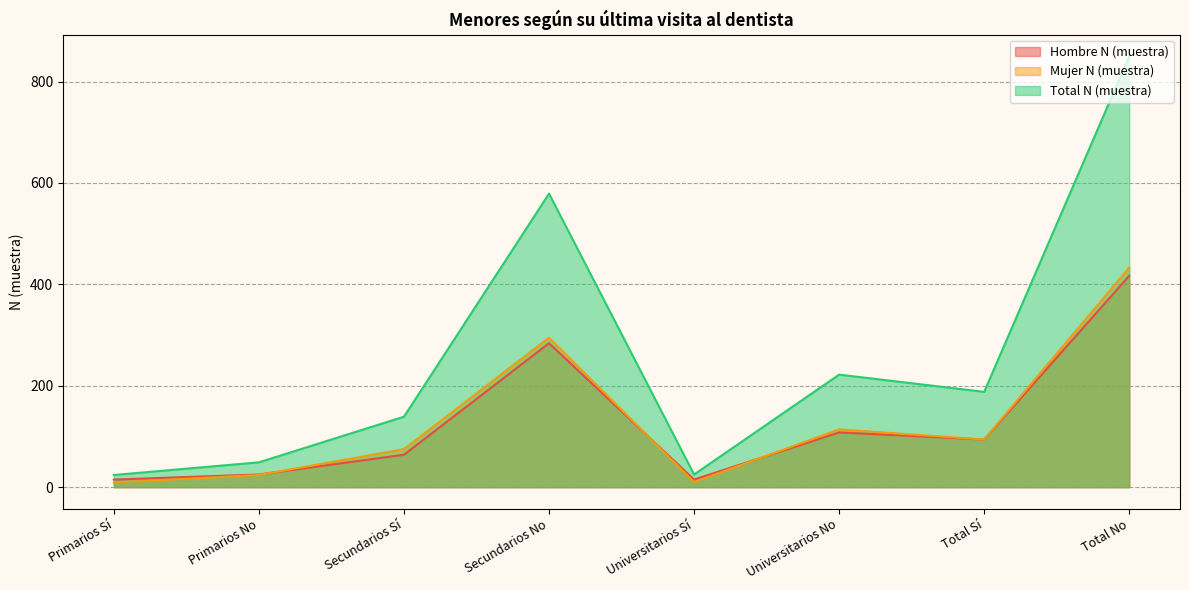

After their last crossing, which series has the higher values: Mujer N (muestra) or Hombre N (muestra)?

Mujer N (muestra)